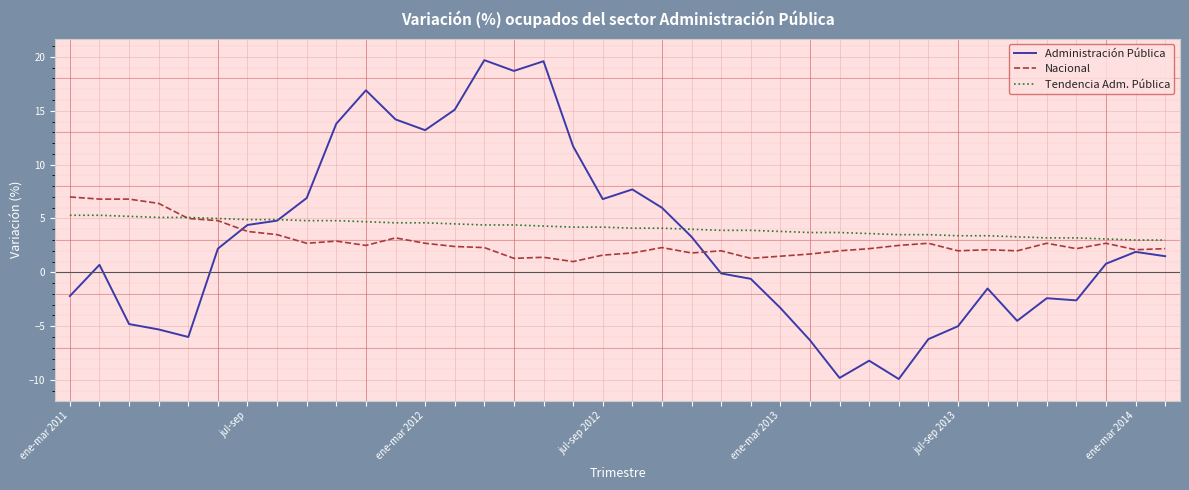

After their last crossing, which series has the higher values: Administración Pública or Nacional?

Nacional